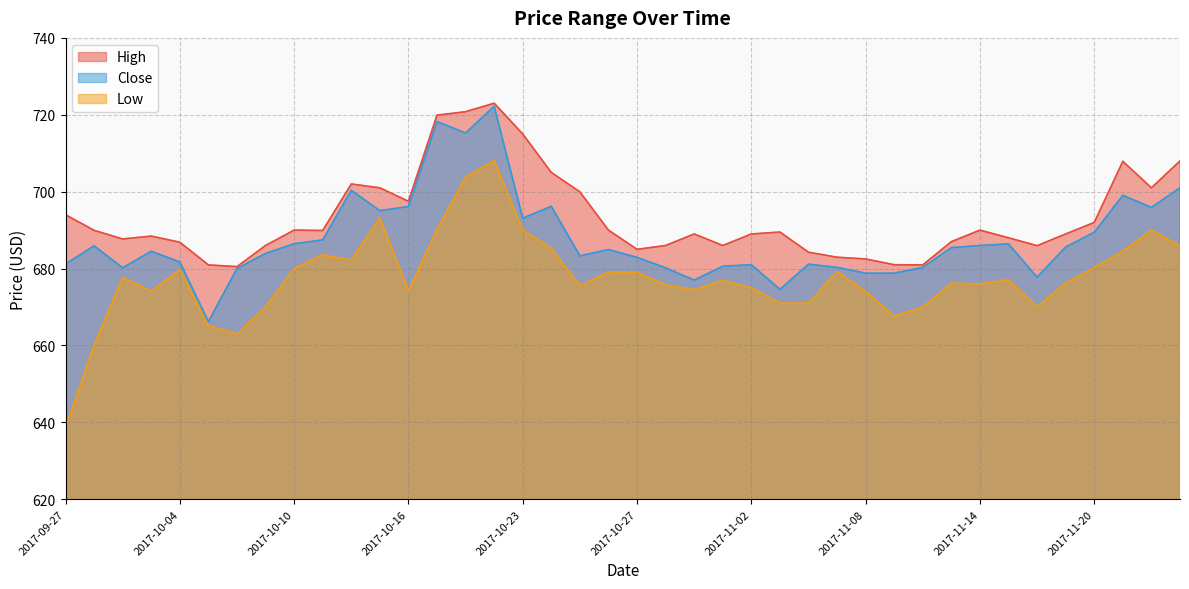

What is the spread (max minus min) of values at 2017-11-10?

11.0